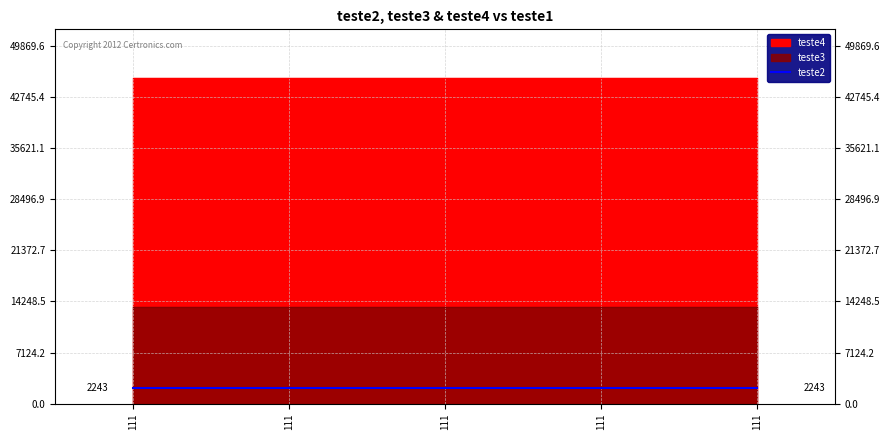

What are all the series names shown in the legend?

teste2, teste3, teste4